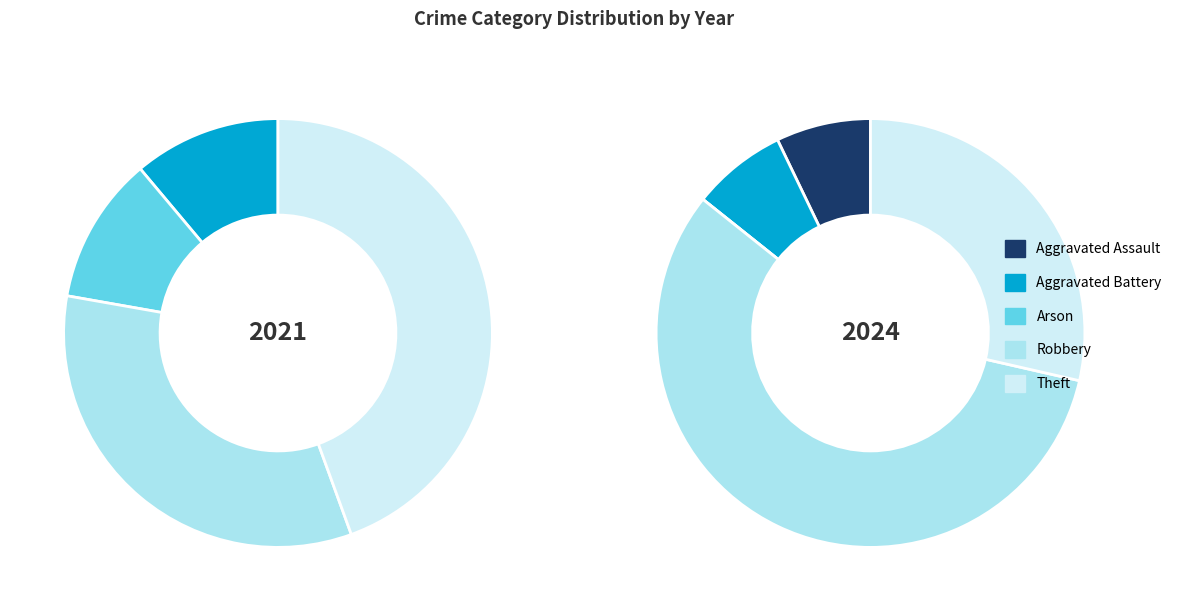

How many segments does this pie chart have?

5